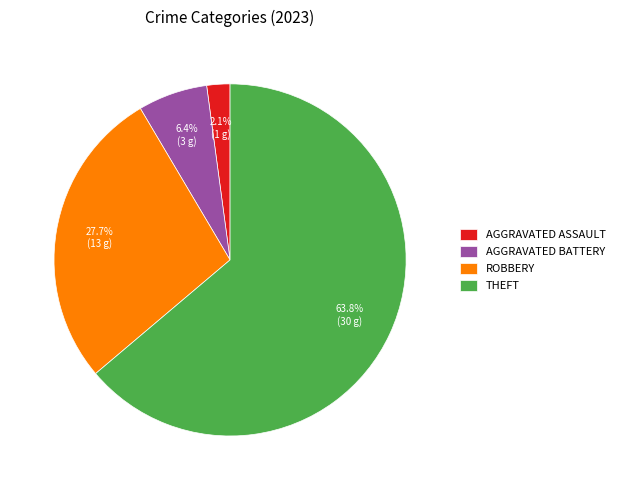

Is there any slice that represents more than half of the pie?

Yes